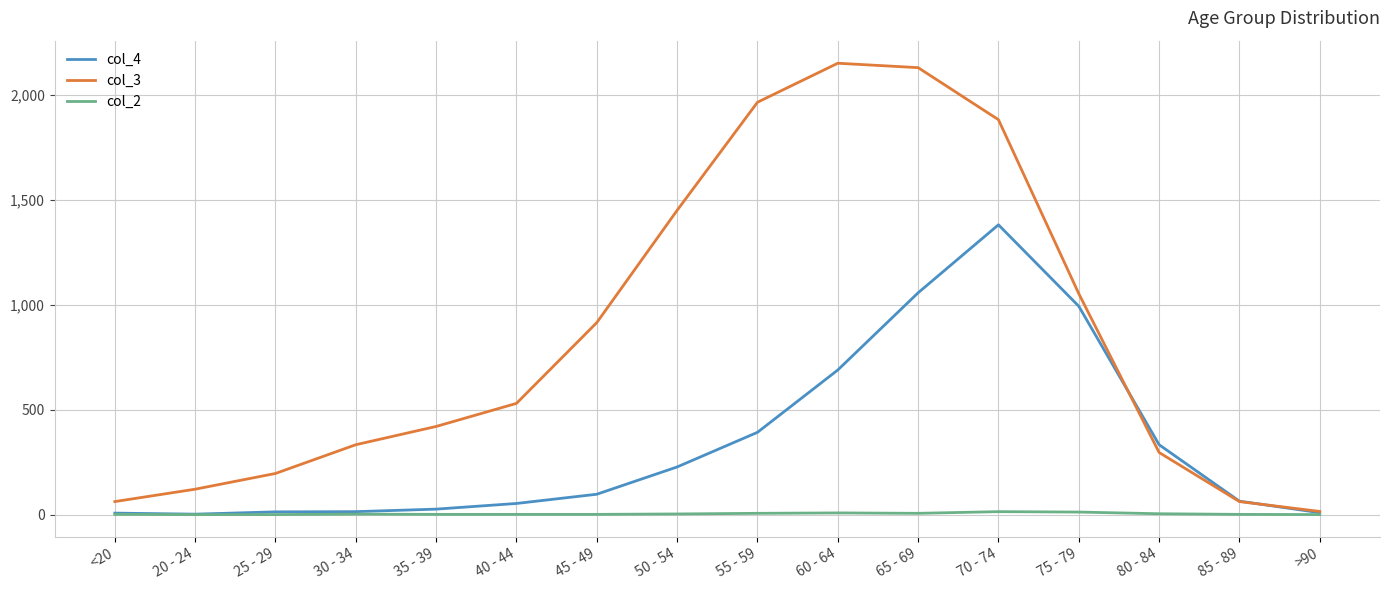

What is the average value of the col_3 series?

849